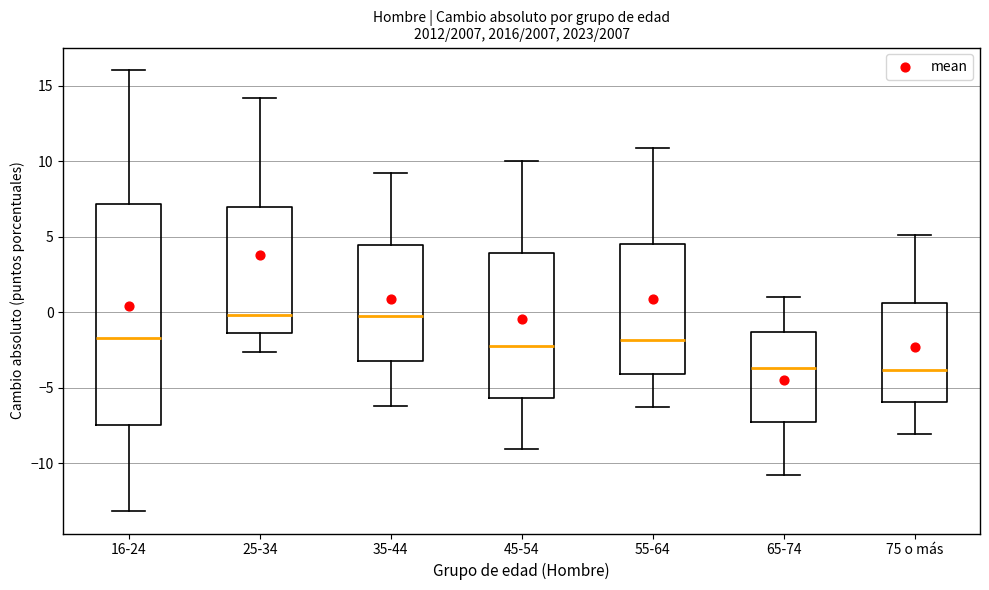

Where does the lower whisker of the box for 75 o más end on the y-axis? The values are not printed on the chart, so give them approximately, as read against the axis.

-8.0